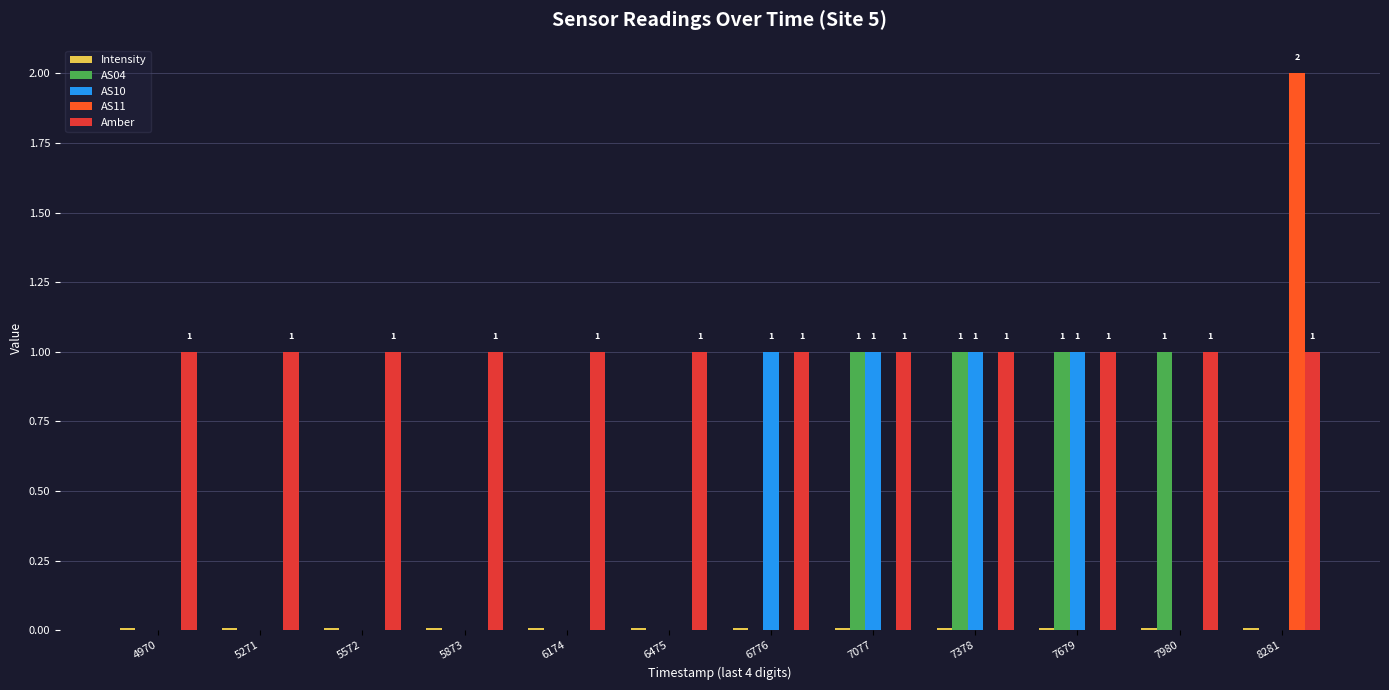

Which series has the largest total across all categories?

Amber